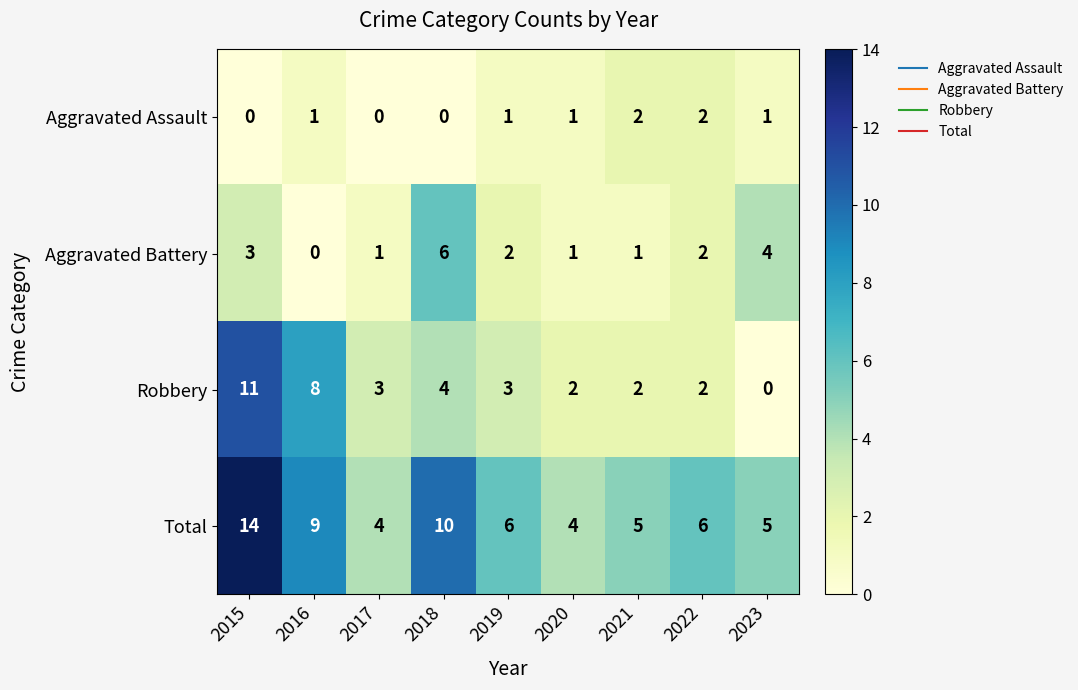

At which label is Aggravated Battery closest to 3?

2015